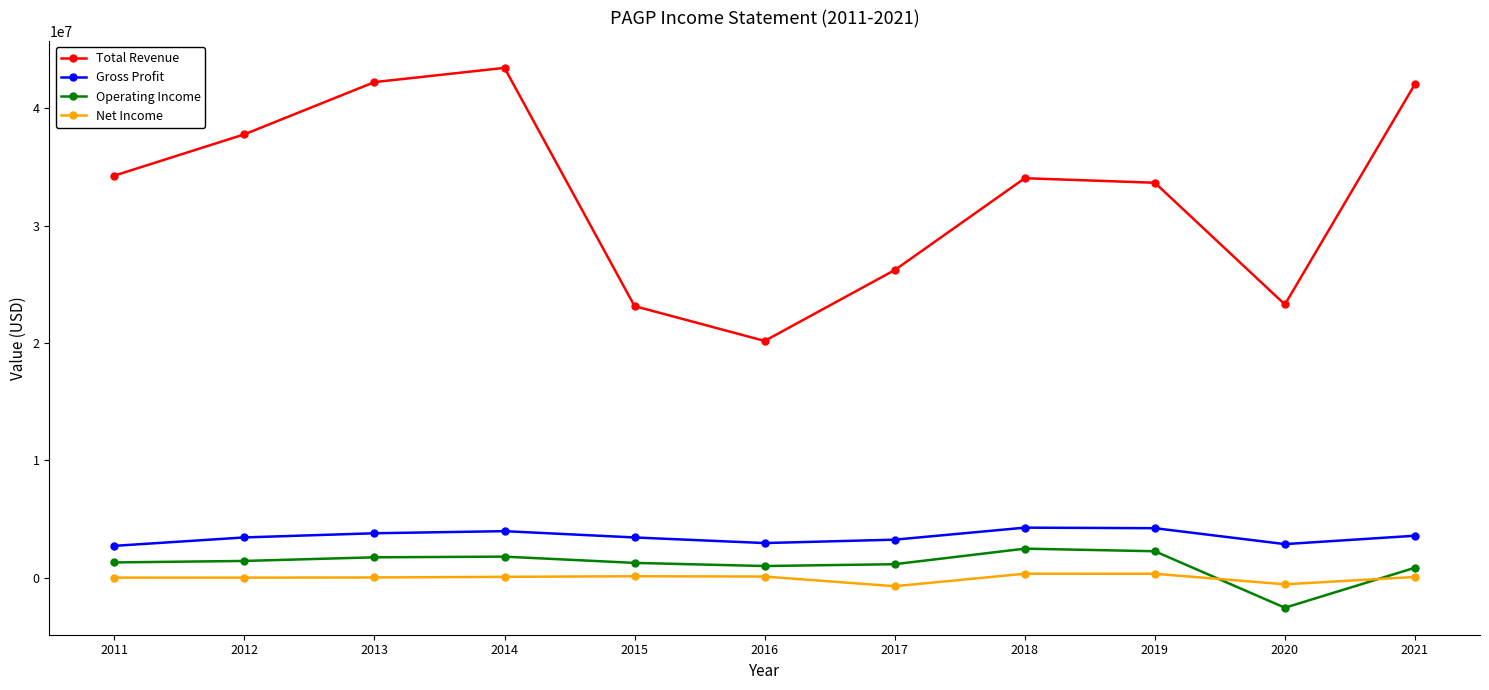

True or false: Operating Income and Net Income intersect in this chart.

True